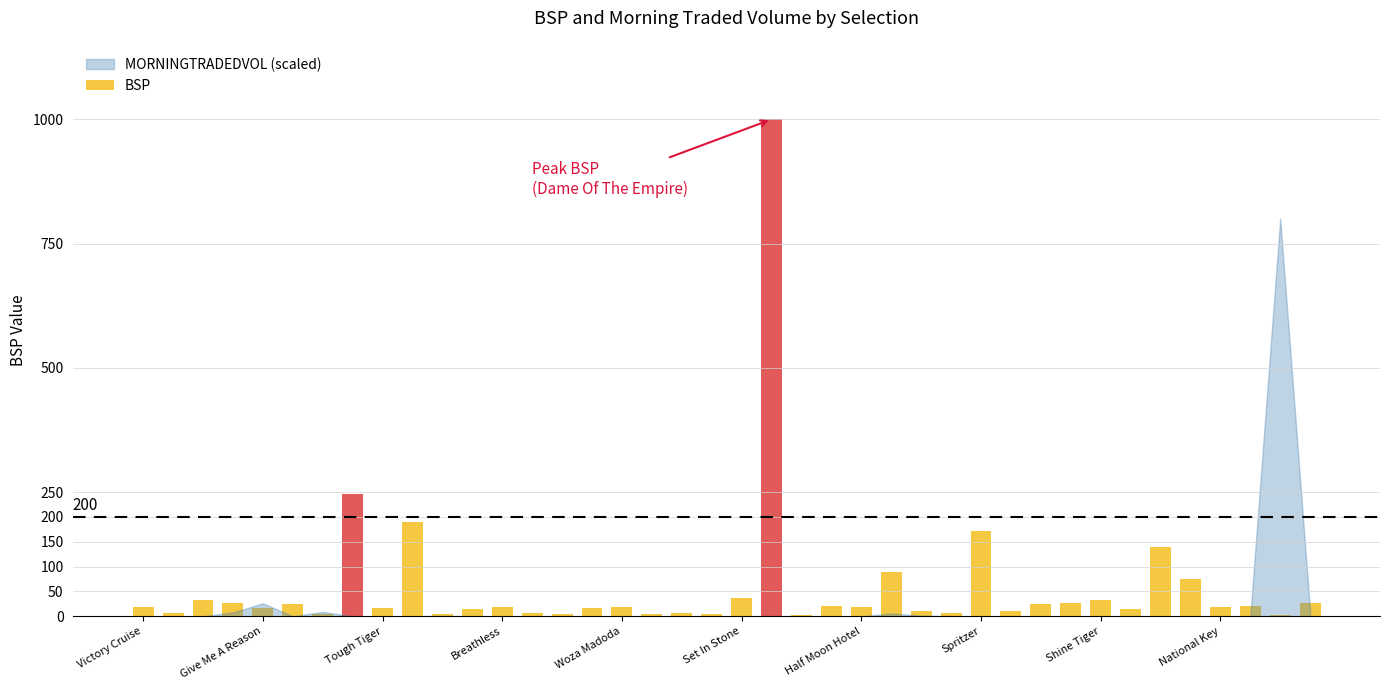

Are the bars horizontal?

No